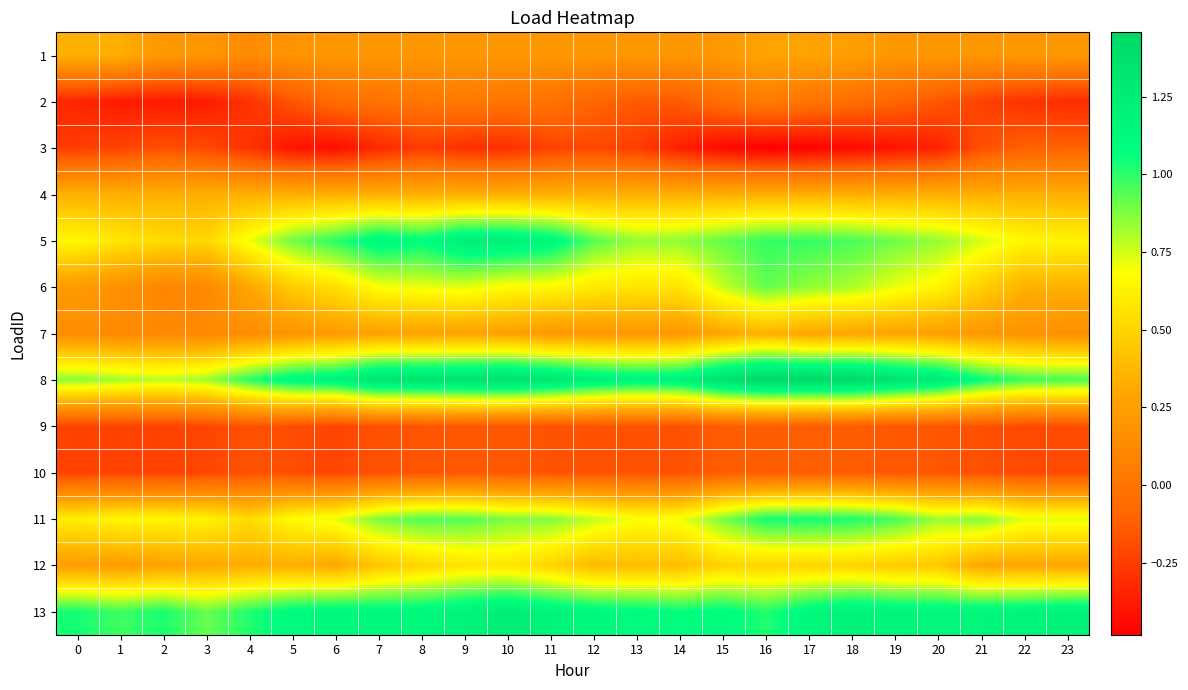

Reading left to right, transcribe all the data shown in this chart.

1: 0=0.3	1=0.3	2=0.2	3=0.2	4=0.1	5=0.2	6=0.2	7=0.2	8=0.2	9=0.2	10=0.2	11=0.2	12=0.2	13=0.2	14=0.2	15=0.2	16=0.3	17=0.3	18=0.3	19=0.2	20=0.2	21=0.2	22=0.2	23=0.2
2: 0=-0.3	1=-0.4	2=-0.4	3=-0.4	4=-0.3	5=-0.2	6=-0.1	7=-0.0	8=0.0	9=0.0	10=-0.0	11=-0.0	12=-0.1	13=-0.1	14=-0.1	15=-0.0	16=0.0	17=-0.0	18=-0.0	19=-0.1	20=-0.1	21=-0.2	22=-0.3	23=-0.3
3: 0=-0.2	1=-0.2	2=-0.2	3=-0.2	4=-0.3	5=-0.4	6=-0.4	7=-0.3	8=-0.3	9=-0.3	10=-0.3	11=-0.2	12=-0.2	13=-0.2	14=-0.4	15=-0.4	16=-0.5	17=-0.5	18=-0.4	19=-0.4	20=-0.4	21=-0.2	22=-0.1	23=-0.1
4: 0=0.3	1=0.3	2=0.3	3=0.3	4=0.3	5=0.3	6=0.3	7=0.3	8=0.3	9=0.3	10=0.3	11=0.3	12=0.3	13=0.3	14=0.3	15=0.3	16=0.3	17=0.3	18=0.3	19=0.3	20=0.3	21=0.3	22=0.3	23=0.3
5: 0=0.7	1=0.6	2=0.5	3=0.5	4=0.7	5=0.9	6=1.0	7=1.1	8=1.1	9=1.2	10=1.2	11=1.1	12=0.9	13=0.8	14=0.9	15=0.9	16=1.0	17=1.0	18=1.0	19=0.9	20=0.8	21=0.7	22=0.7	23=0.6
6: 0=0.2	1=0.2	2=0.1	3=0.1	4=0.3	5=0.5	6=0.5	7=0.7	8=0.7	9=0.7	10=0.7	11=0.7	12=0.6	13=0.6	14=0.6	15=0.8	16=0.9	17=0.8	18=0.8	19=0.7	20=0.6	21=0.5	22=0.3	23=0.3
7: 0=0.2	1=0.1	2=0.1	3=0.1	4=0.1	5=0.2	6=0.2	7=0.3	8=0.3	9=0.3	10=0.3	11=0.2	12=0.2	13=0.2	14=0.2	15=0.3	16=0.4	17=0.3	18=0.3	19=0.3	20=0.3	21=0.2	22=0.2	23=0.2
8: 0=0.9	1=0.8	2=0.8	3=0.8	4=1.0	5=1.1	6=1.2	7=1.3	8=1.3	9=1.4	10=1.4	11=1.3	12=1.2	13=1.2	14=1.2	15=1.4	16=1.5	17=1.4	18=1.4	19=1.3	20=1.3	21=1.1	22=1.0	23=1.0
9: 0=-0.2	1=-0.2	2=-0.2	3=-0.2	4=-0.2	5=-0.2	6=-0.2	7=-0.2	8=-0.2	9=-0.1	10=-0.1	11=-0.2	12=-0.2	13=-0.2	14=-0.2	15=-0.1	16=-0.1	17=-0.1	18=-0.1	19=-0.2	20=-0.2	21=-0.2	22=-0.2	23=-0.2
10: 0=-0.2	1=-0.2	2=-0.2	3=-0.2	4=-0.2	5=-0.2	6=-0.2	7=-0.2	8=-0.2	9=-0.1	10=-0.1	11=-0.2	12=-0.2	13=-0.2	14=-0.2	15=-0.1	16=-0.1	17=-0.1	18=-0.1	19=-0.2	20=-0.2	21=-0.2	22=-0.2	23=-0.2
11: 0=0.6	1=0.6	2=0.6	3=0.6	4=0.5	5=0.7	6=0.7	7=0.9	8=0.9	9=0.9	10=0.9	11=0.9	12=0.8	13=0.7	14=0.7	15=0.9	16=1.0	17=1.0	18=1.0	19=1.0	20=0.8	21=0.9	22=0.7	23=0.7
12: 0=0.2	1=0.2	2=0.3	3=0.3	4=0.3	5=0.3	6=0.3	7=0.4	8=0.5	9=0.6	10=0.6	11=0.5	12=0.4	13=0.4	14=0.4	15=0.5	16=0.5	17=0.5	18=0.5	19=0.5	20=0.4	21=0.3	22=0.3	23=0.3
13: 0=1.0	1=1.0	2=1.0	3=0.9	4=1.0	5=1.1	6=1.1	7=1.1	8=1.1	9=1.2	10=1.2	11=1.2	12=1.1	13=1.1	14=1.1	15=1.1	16=1.0	17=1.1	18=1.2	19=1.2	20=1.1	21=1.1	22=1.2	23=1.2